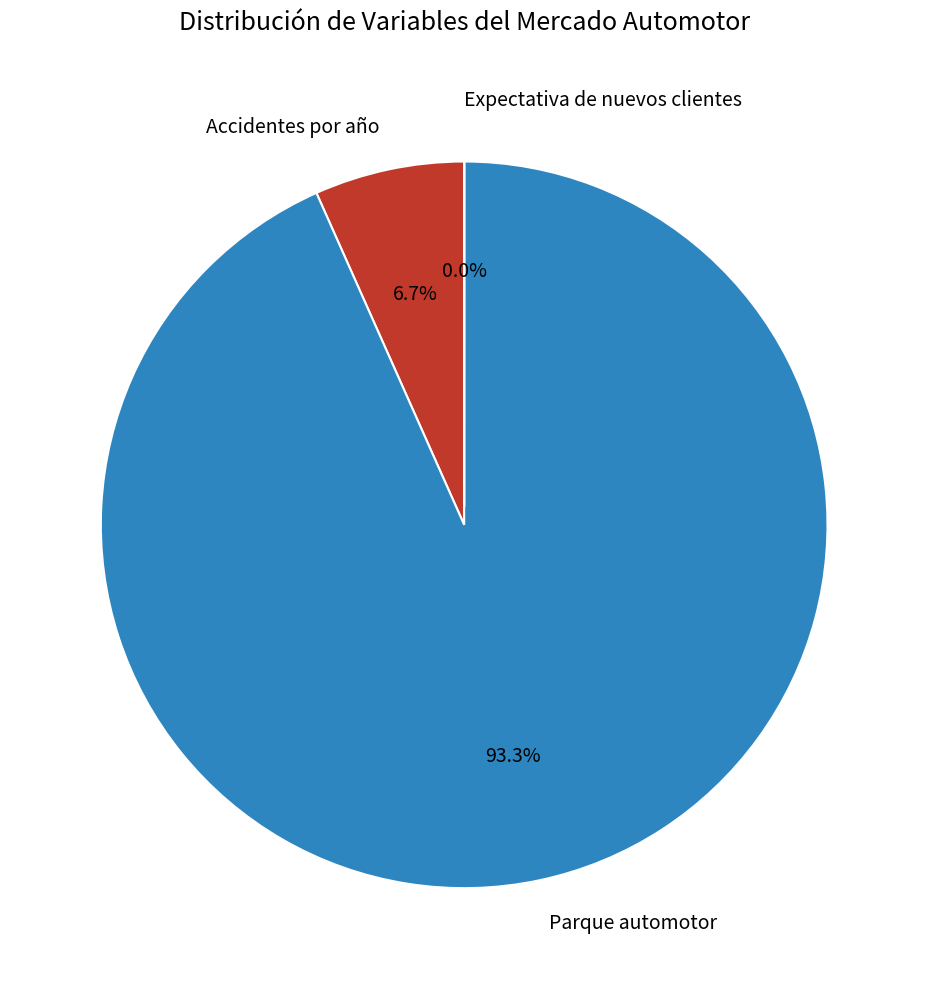

What is the majority slice?

Parque automotor